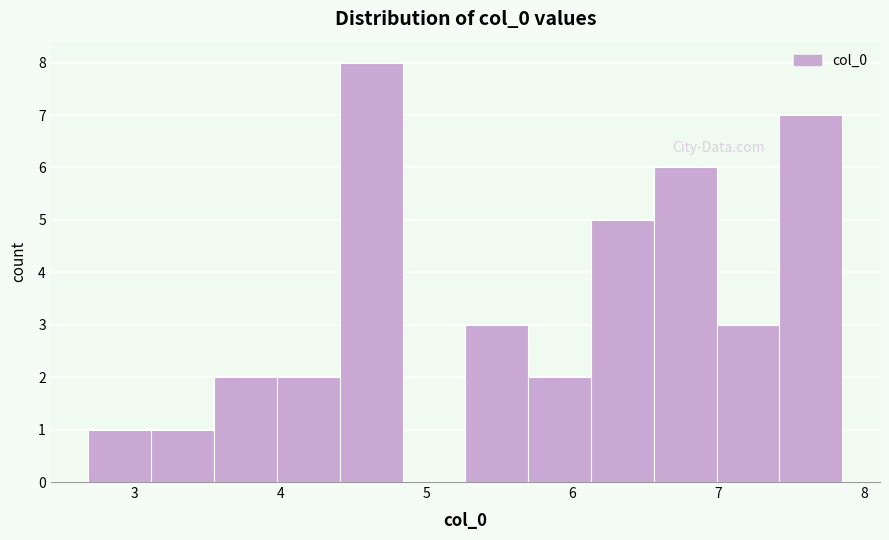

Which range on the x-axis has the tallest bar?

4.4 to 4.8